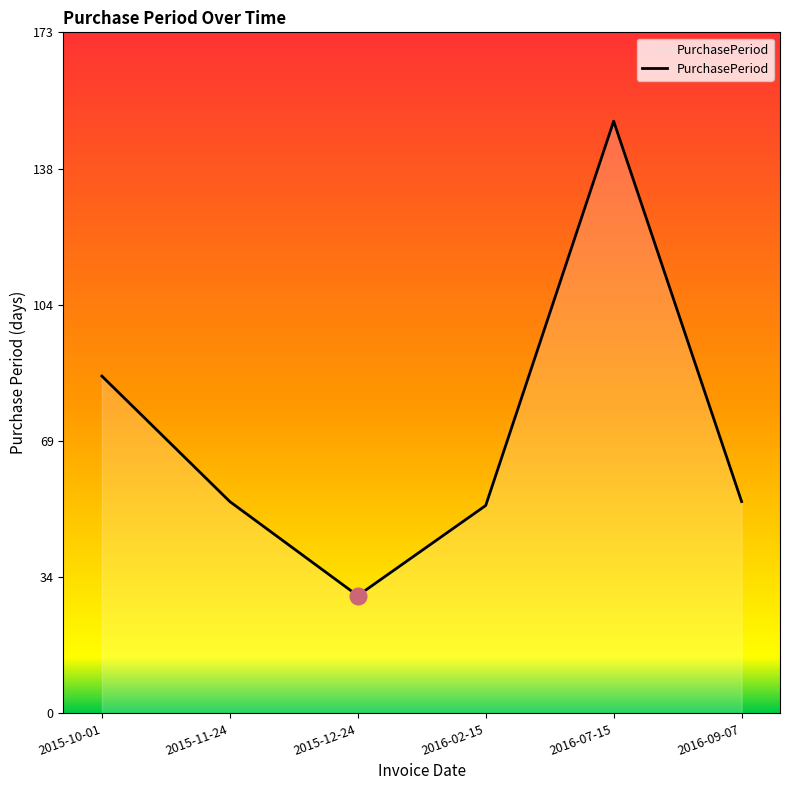

Does the chart have visible grid lines?

No